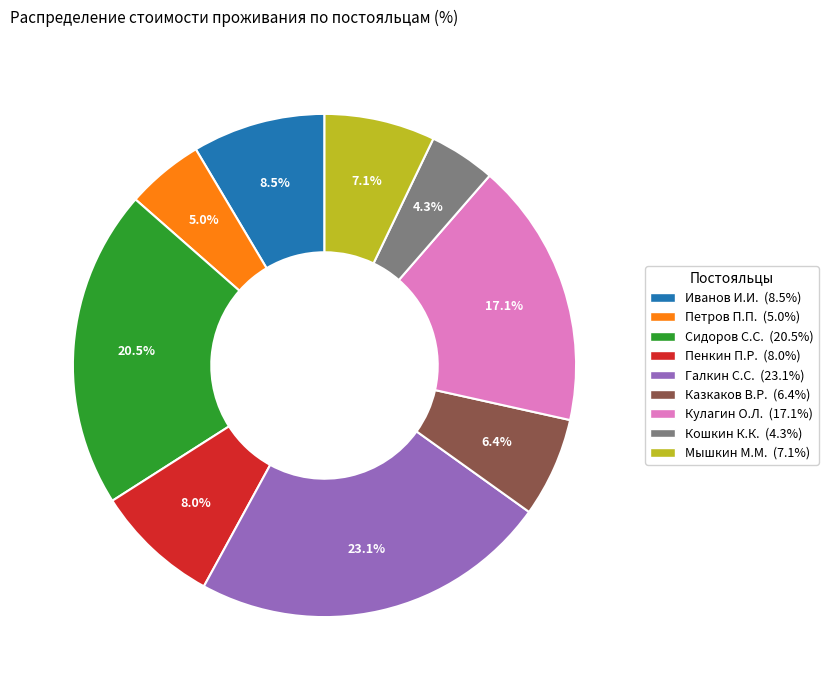

Which has a higher value, Казкаков В.Р. or Пенкин П.Р.?

Пенкин П.Р.